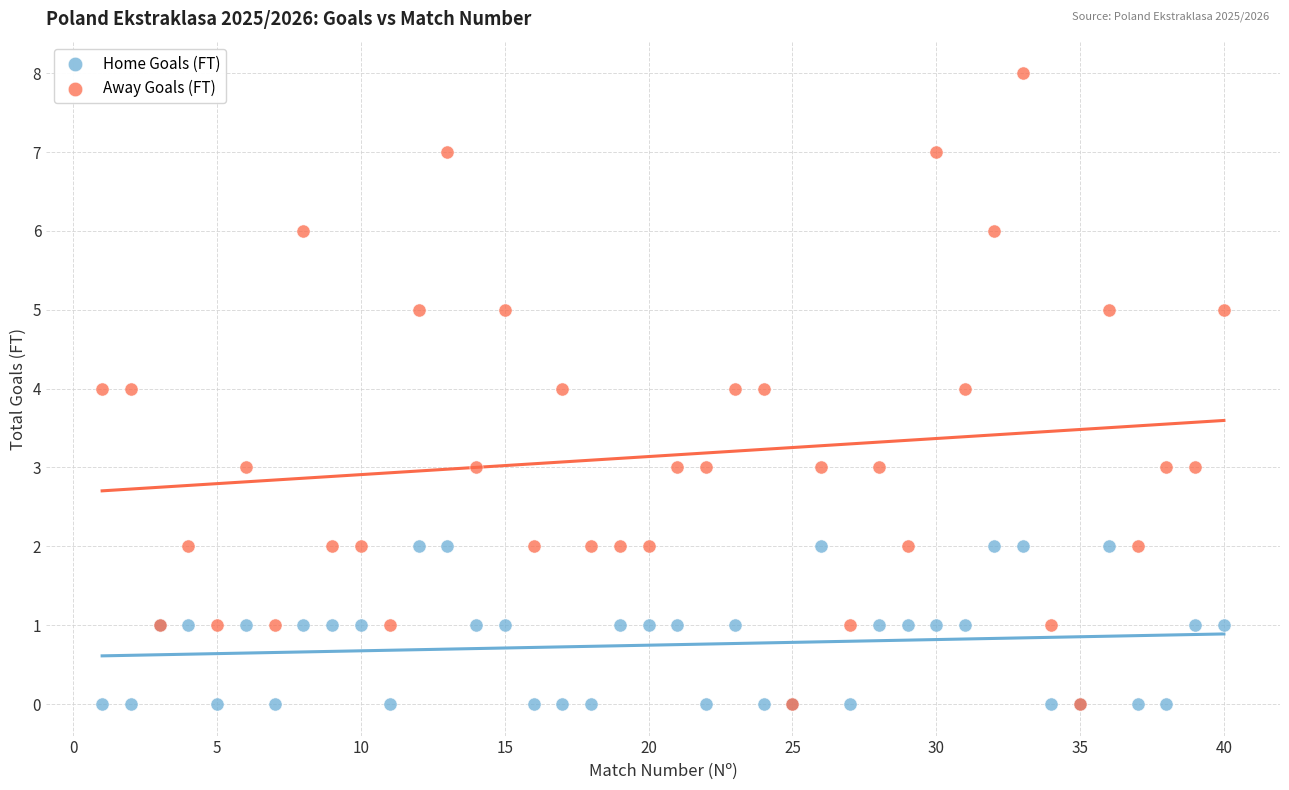

Which series contains the highest Y value?

Away Goals (FT)